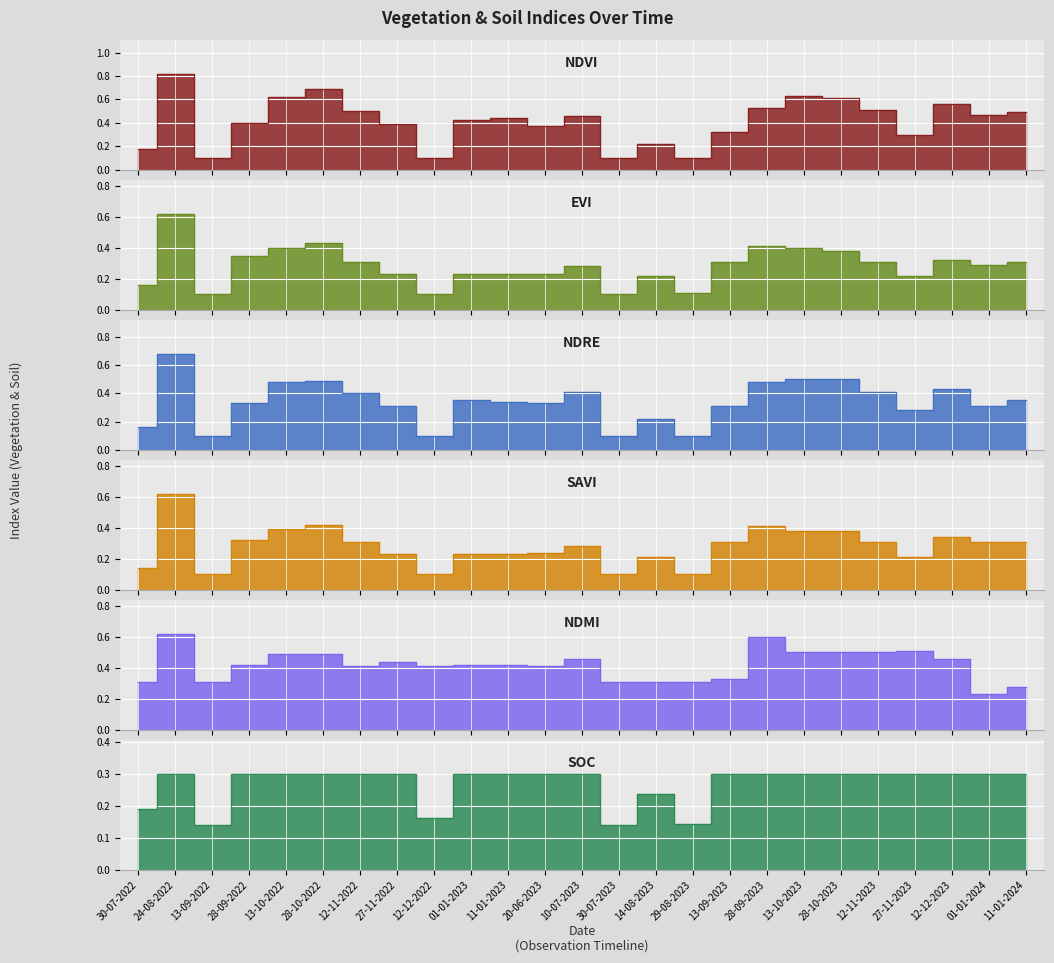

Where is the first local maximum for soc?

24-08-2022